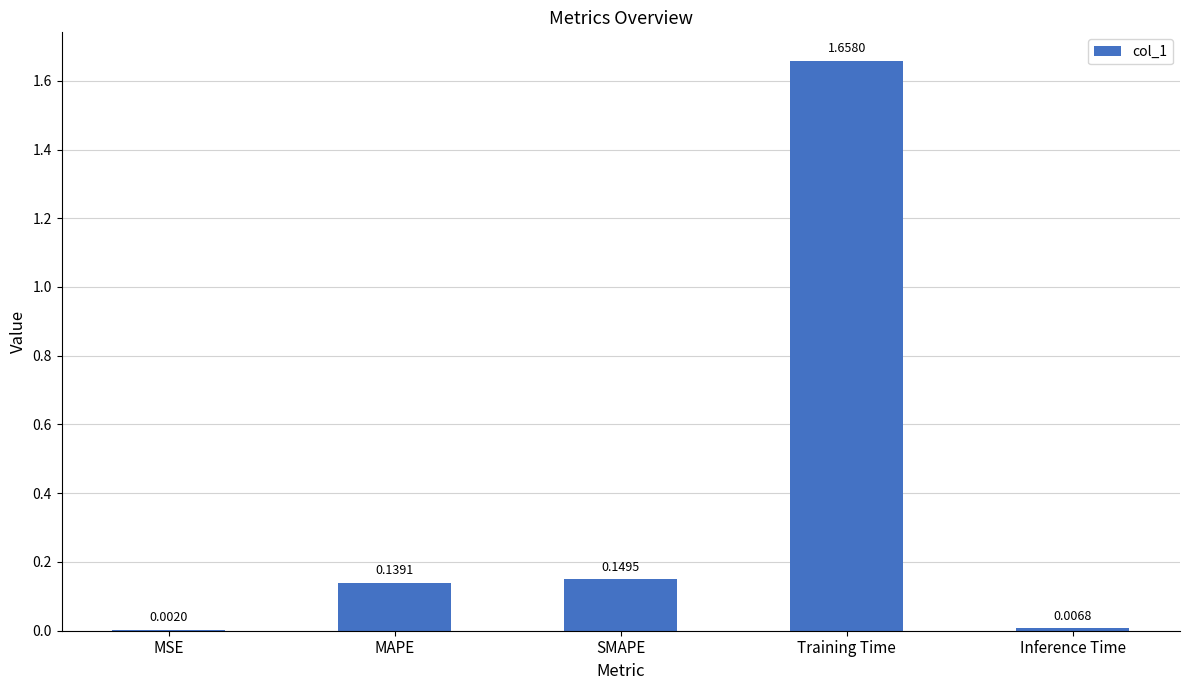

Which has a higher value, Training Time or MAPE?

Training Time